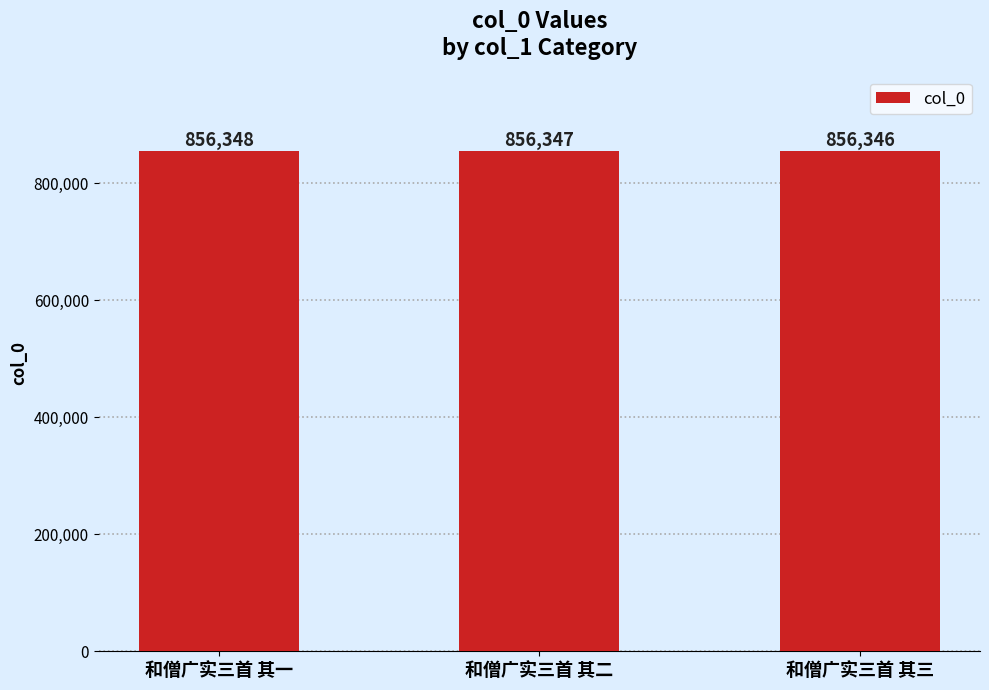

What is the label of the 1st bar from the left?

和僧广实三首 其一